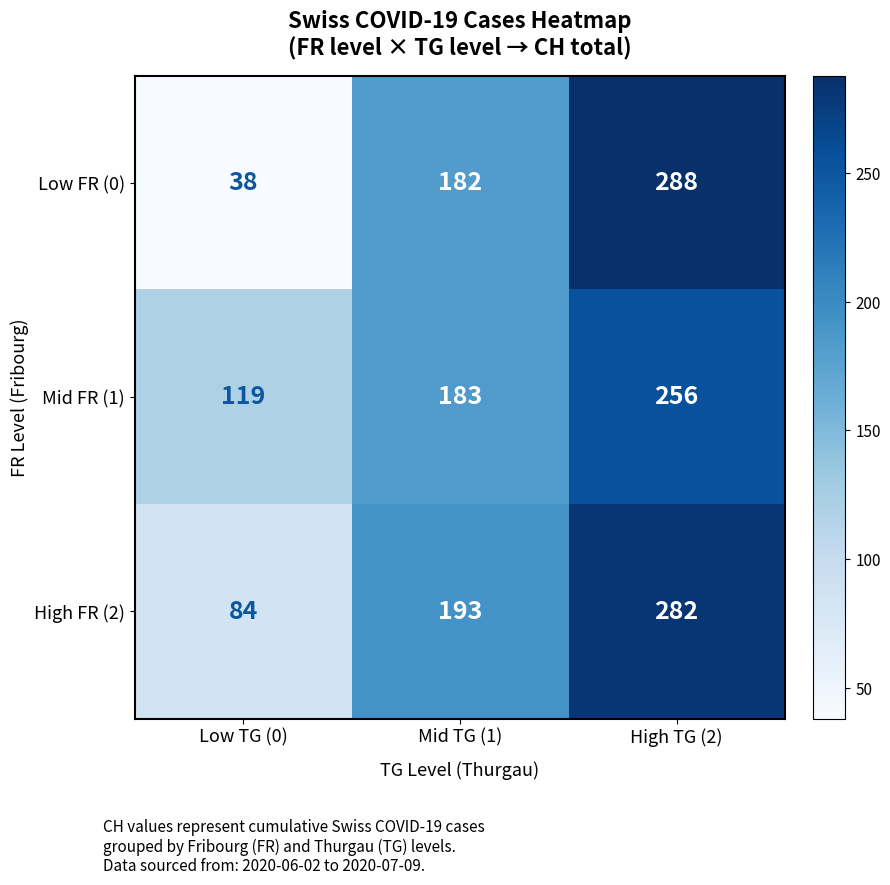

Rank the series at High TG (2) from lowest to highest value.

Mid FR (1), High FR (2), Low FR (0)